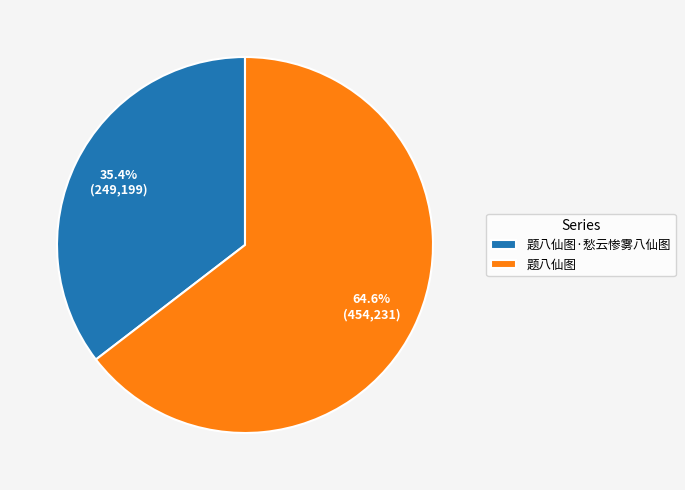

How many slices are in this pie chart?

2